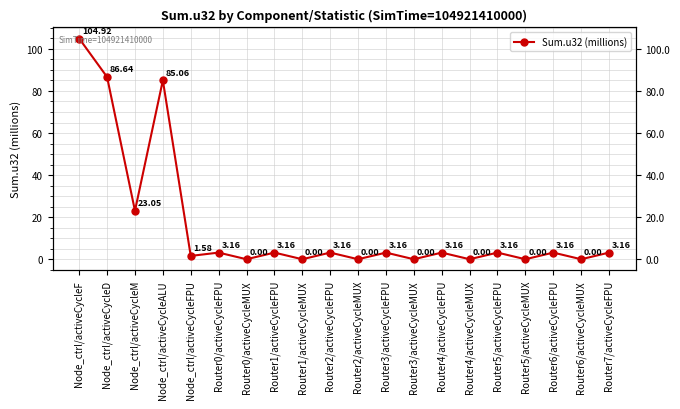

Approximately how many times larger is the value at Router2/activeCycleFPU compared to Router4/activeCycleFPU?

1.0